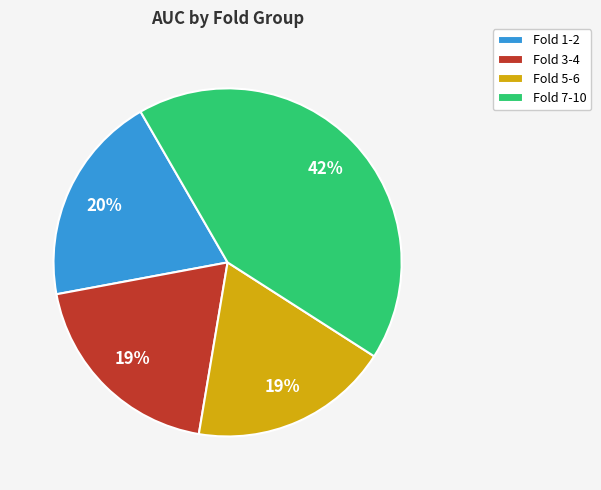

Is the sum of Fold 3-4 and Fold 1-2 greater than half?

No